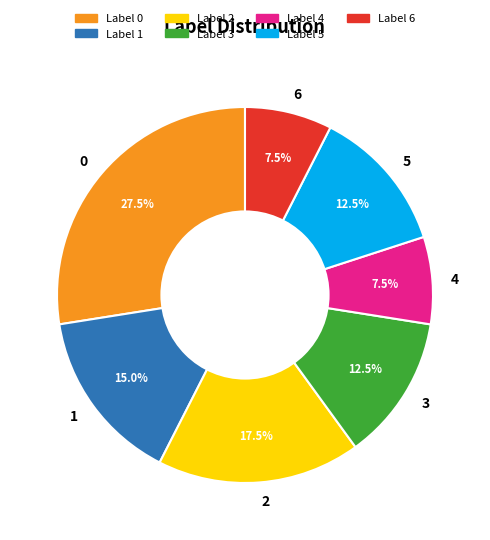

Approximately how many times larger is the value at 3 compared to 1?

0.8